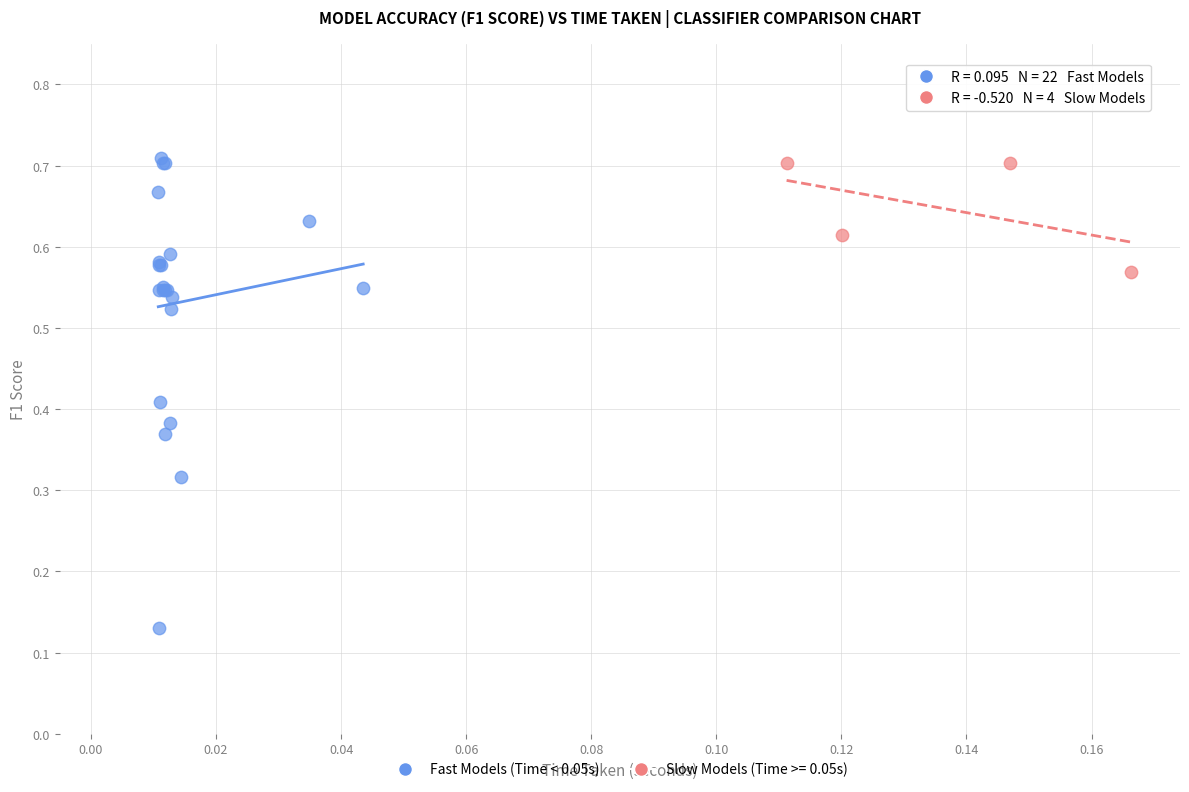

Which series reaches the minimum Y coordinate?

Fast Models (Time < 0.05s)